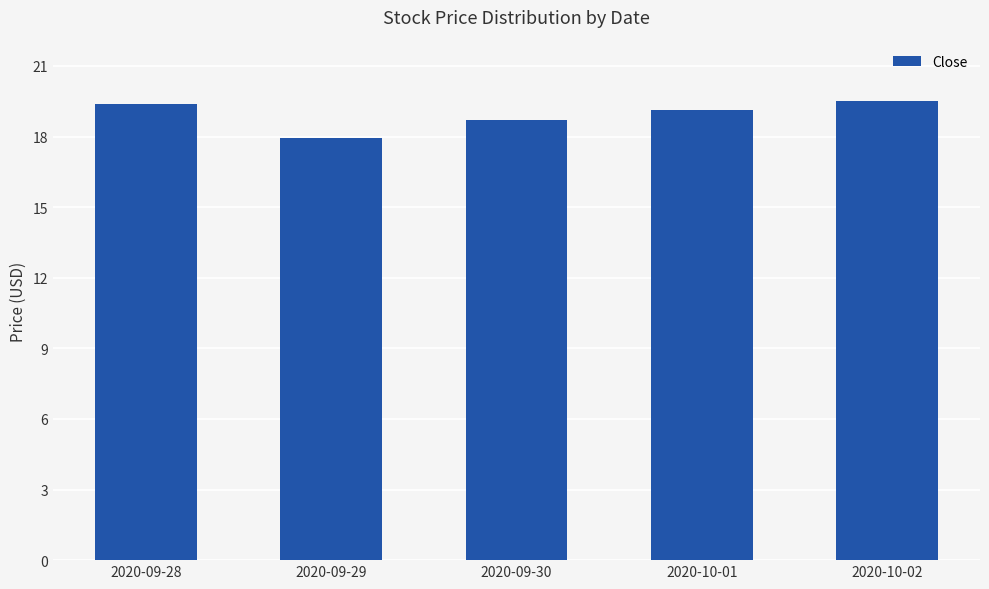

What is the maximum value shown in the chart?

19.5